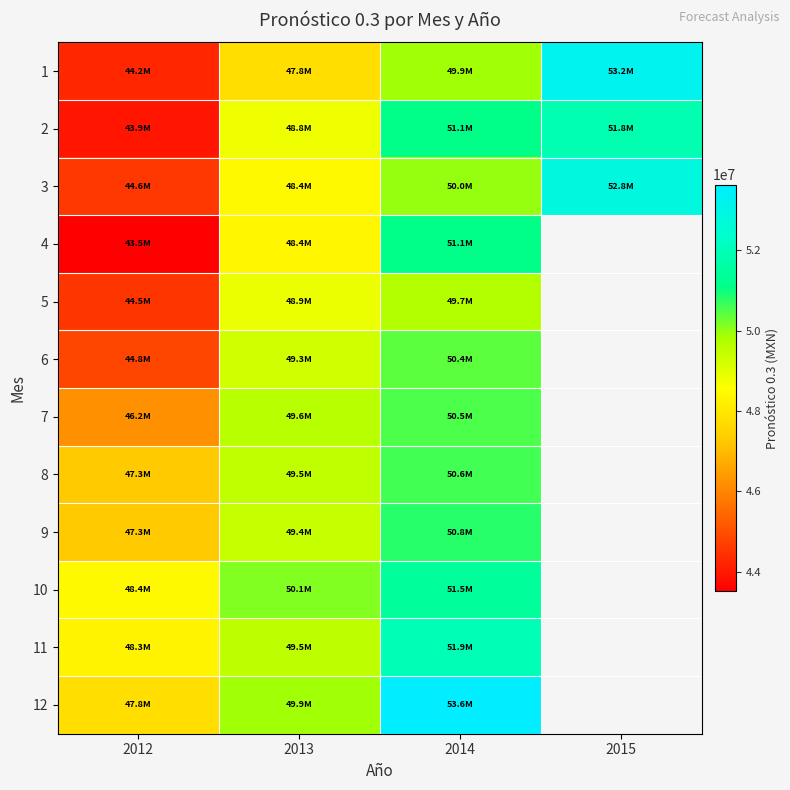

Rank the series by their maximum value, from highest to lowest.

12, 1, 3, 11, 2, 10, 4, 9, 8, 7, 6, 5